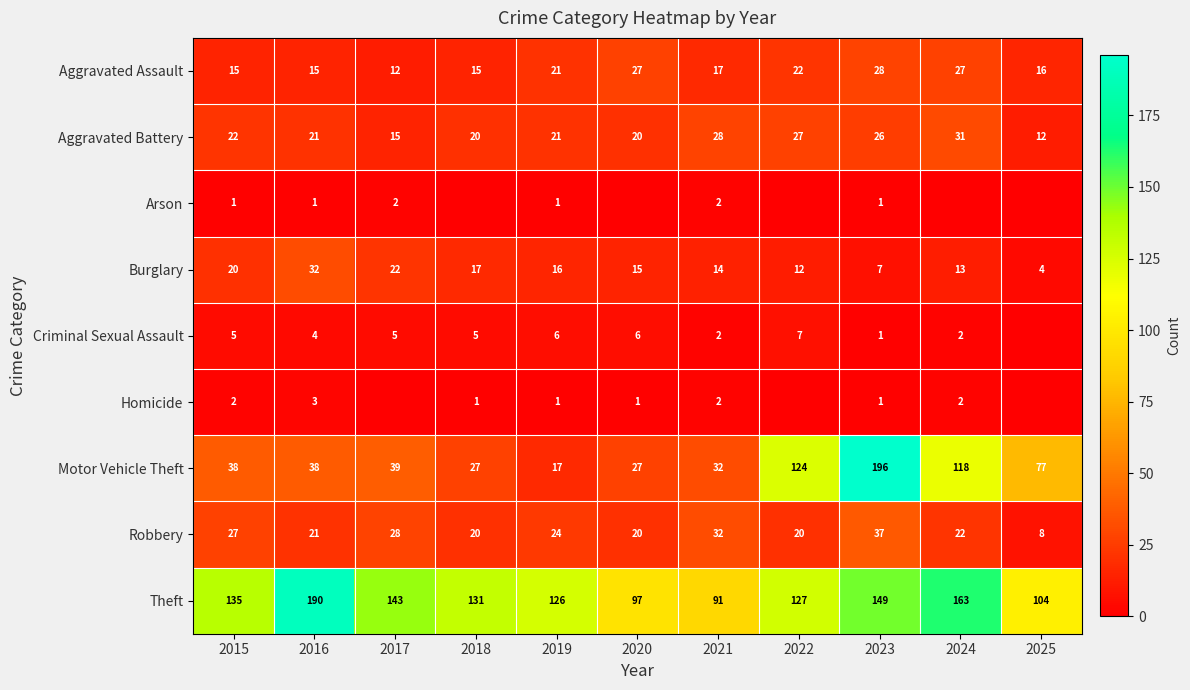

What is the average value of the Aggravated Battery series?

22